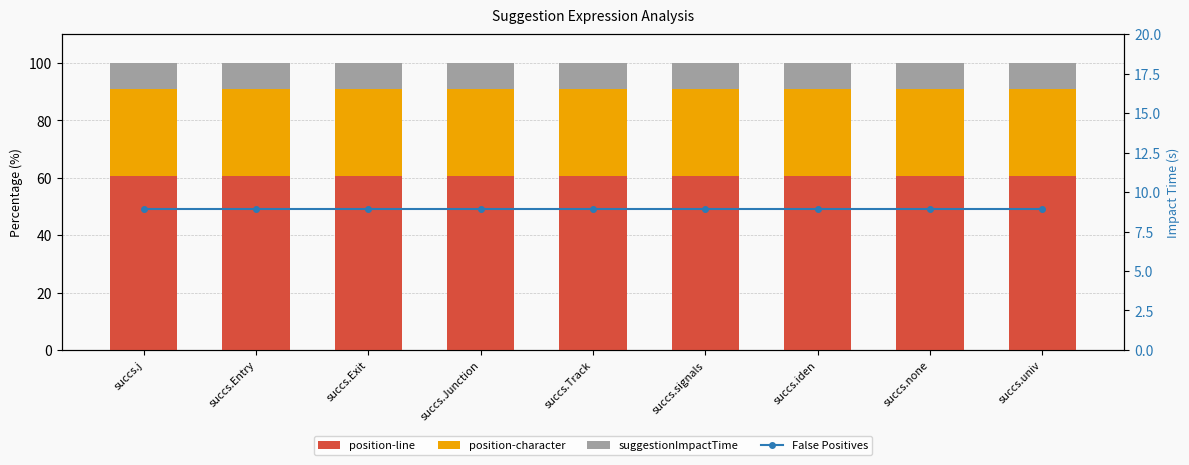

Which series changed the most between succs.j and succs.Exit?

position-line